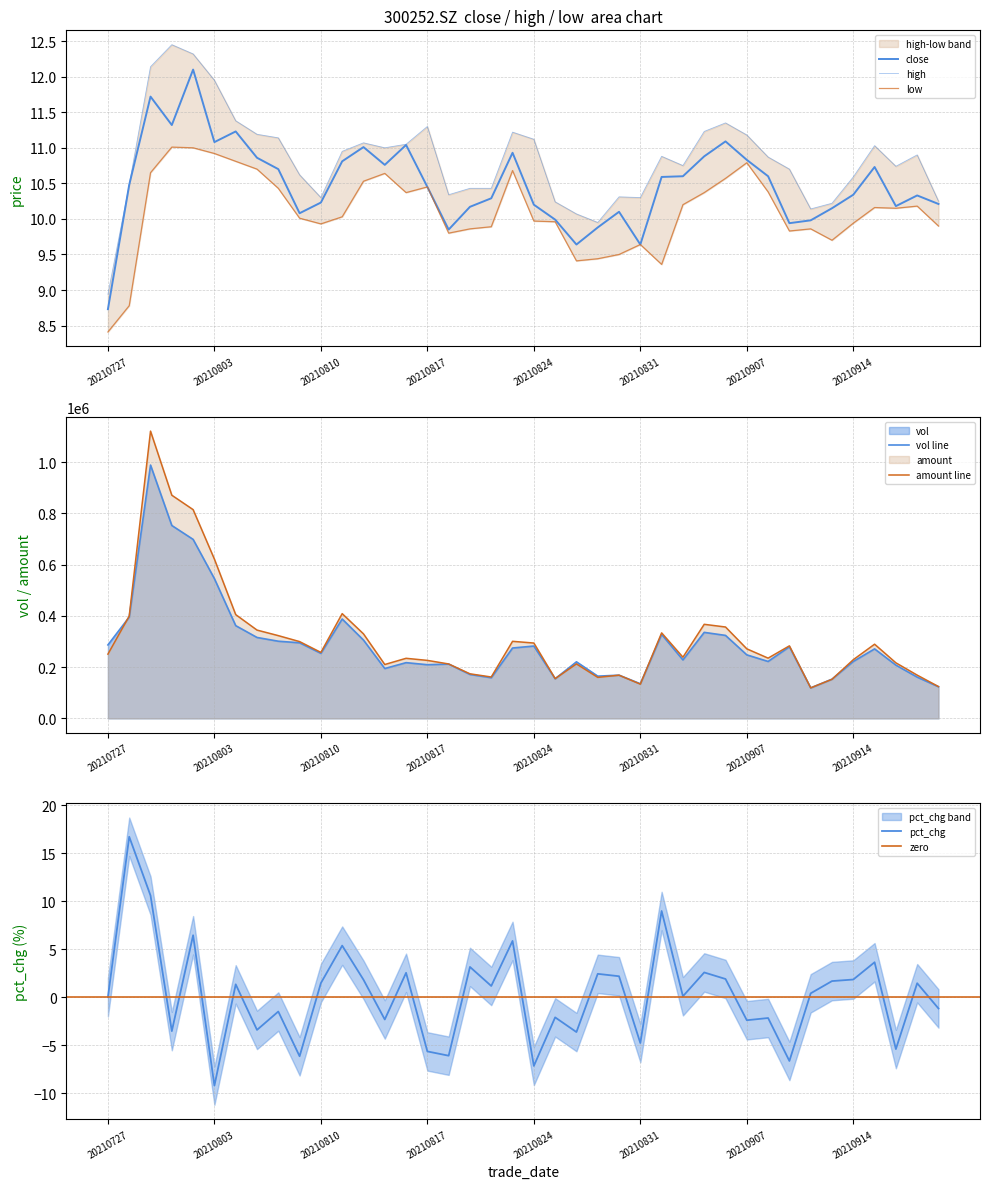

True or false: close and high cross at least once.

False